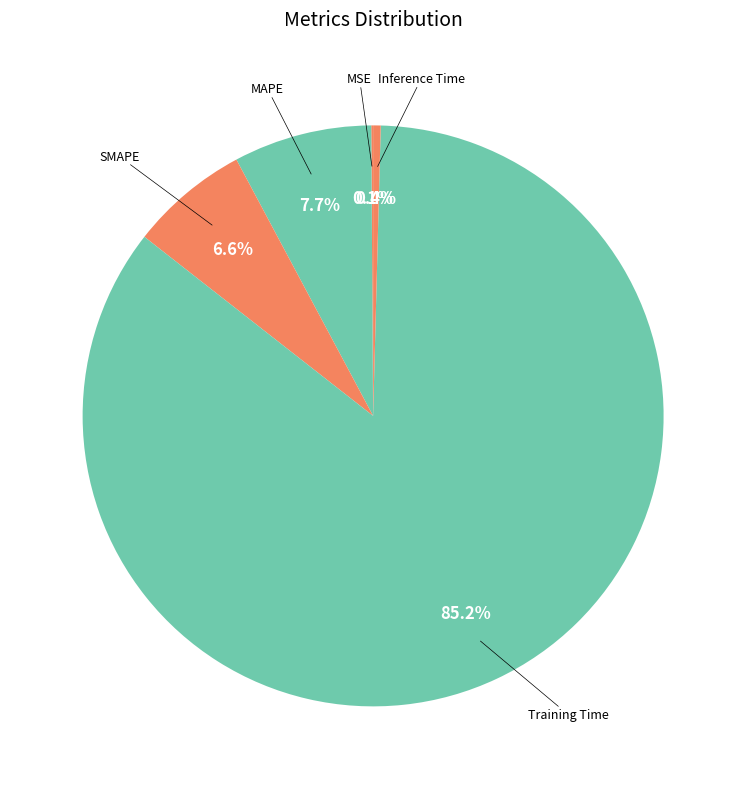

Count the number of slices in the pie.

5